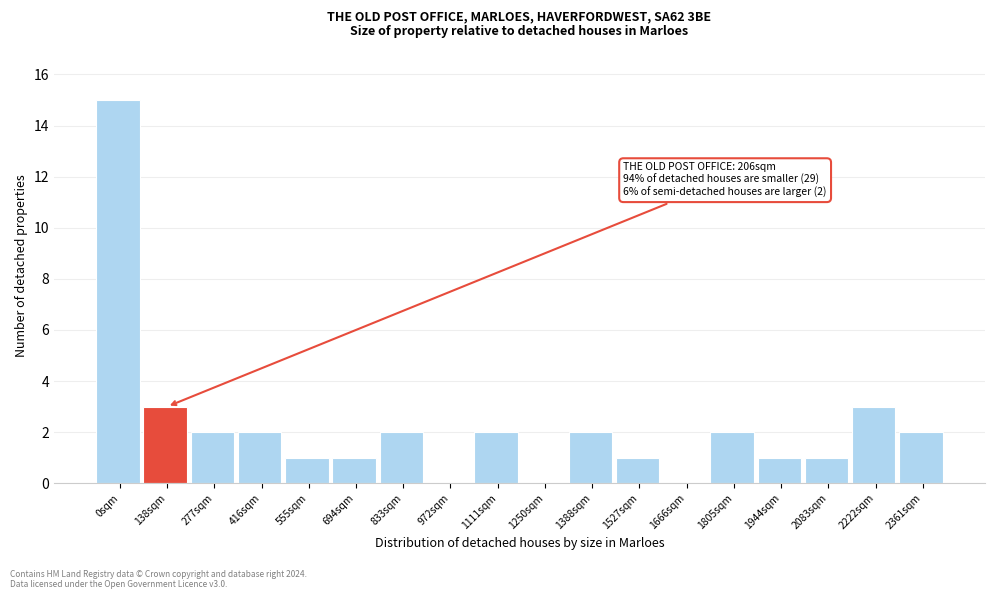

Reading left to right, transcribe all the data shown in this chart.

0sqm=15	138sqm=3	277sqm=2	416sqm=2	555sqm=1	694sqm=1	833sqm=2	972sqm=0	1111sqm=2	1250sqm=0	1388sqm=2	1527sqm=1	1666sqm=0	1805sqm=2	1944sqm=1	2083sqm=1	2222sqm=3	2361sqm=2